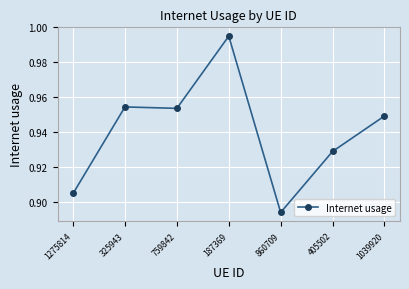

Does the chart display data point markers on the line(s)?

Yes